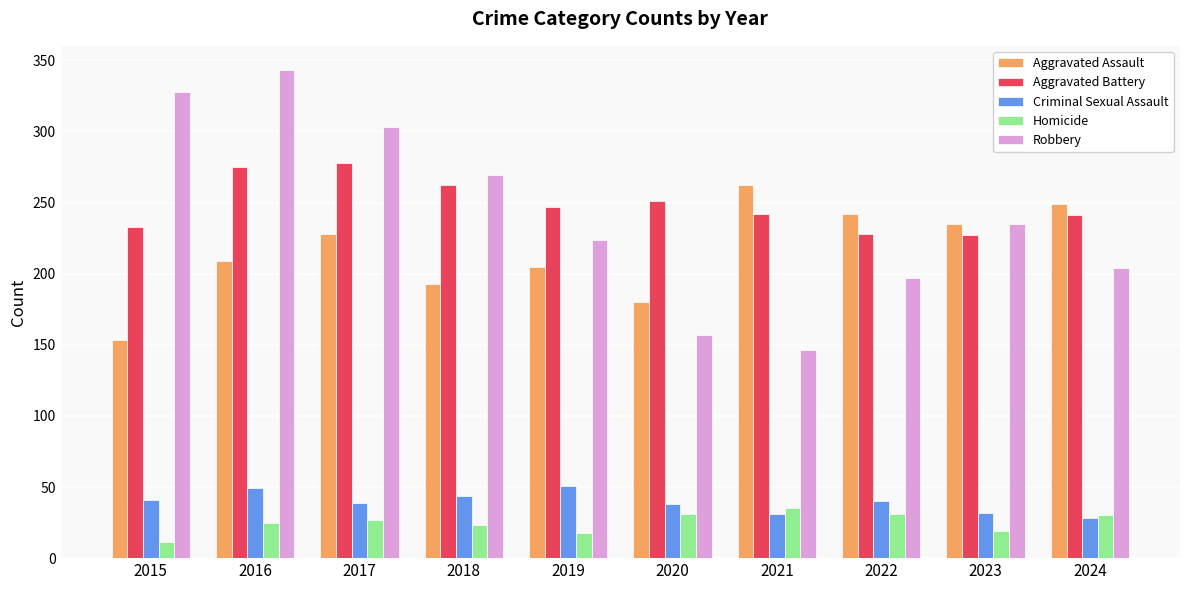

Is the value of Criminal Sexual Assault at 2024 greater than the value of Robbery at 2017?

No